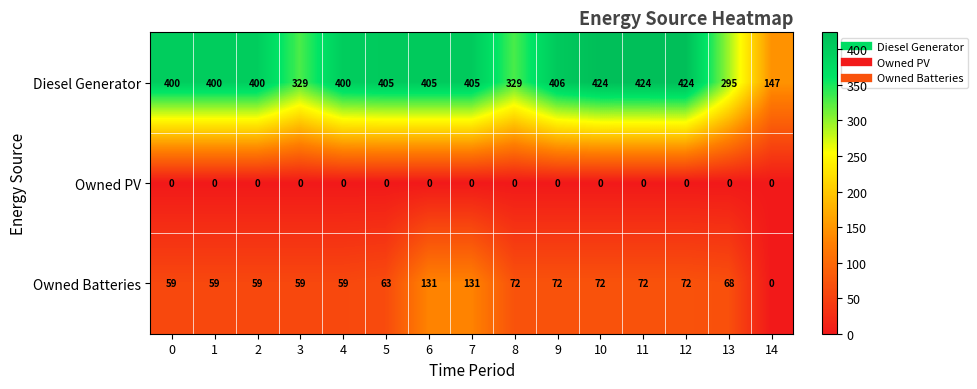

What is the difference between the maximum and minimum values in the Diesel Generator series?

277